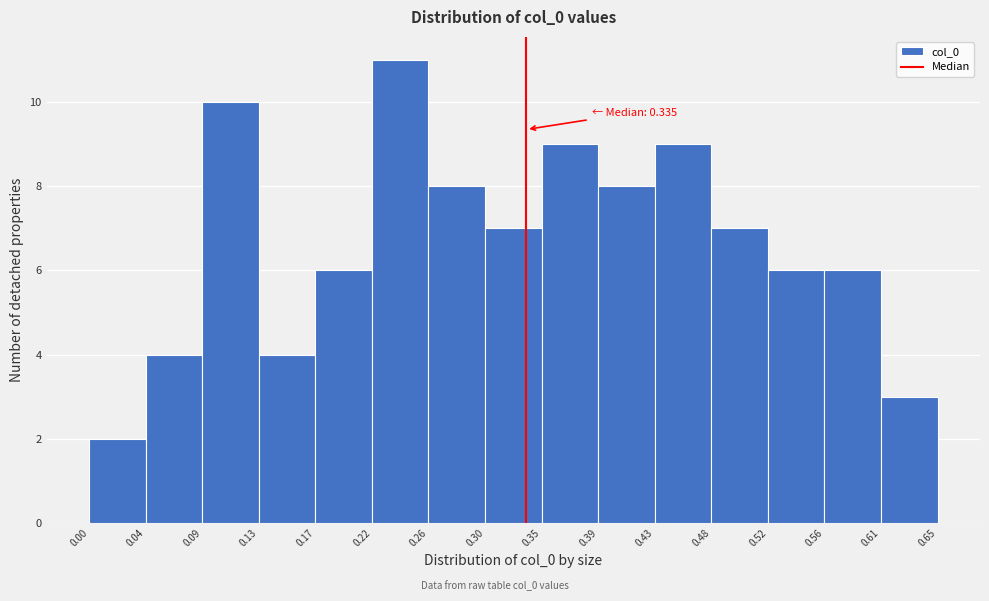

Which range on the x-axis has the tallest bar?

0.22 to 0.26